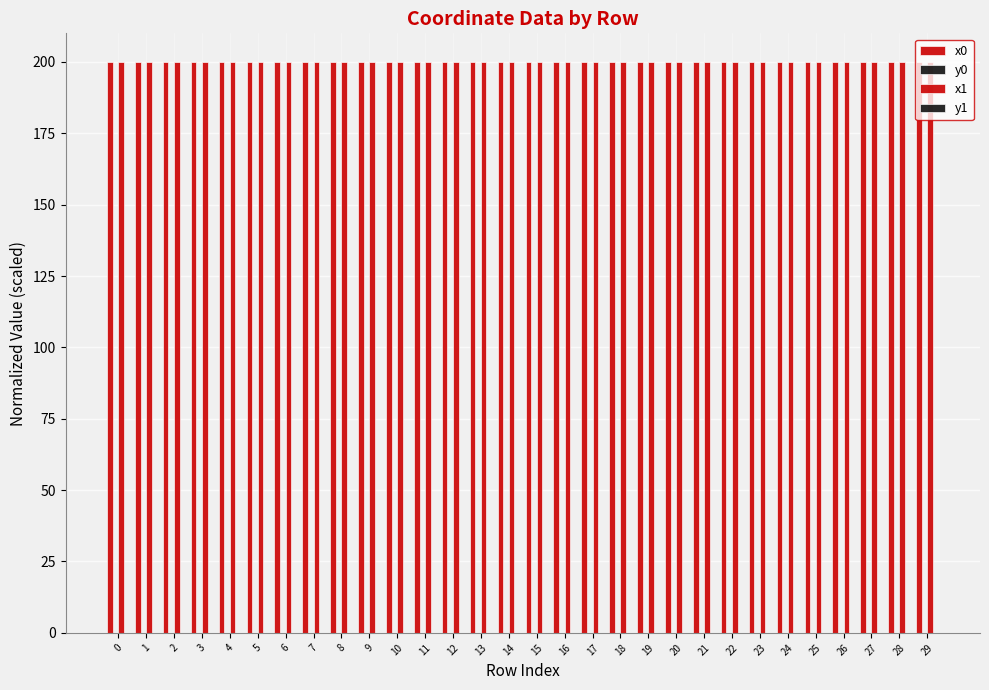

The value of x1 at 7 is 200.0. True or false?

True